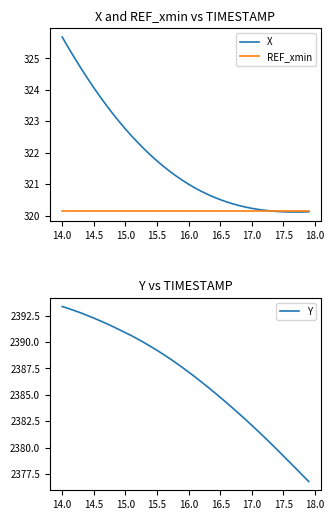

What is the value of the Y point at the 13th from the left?

2390.3